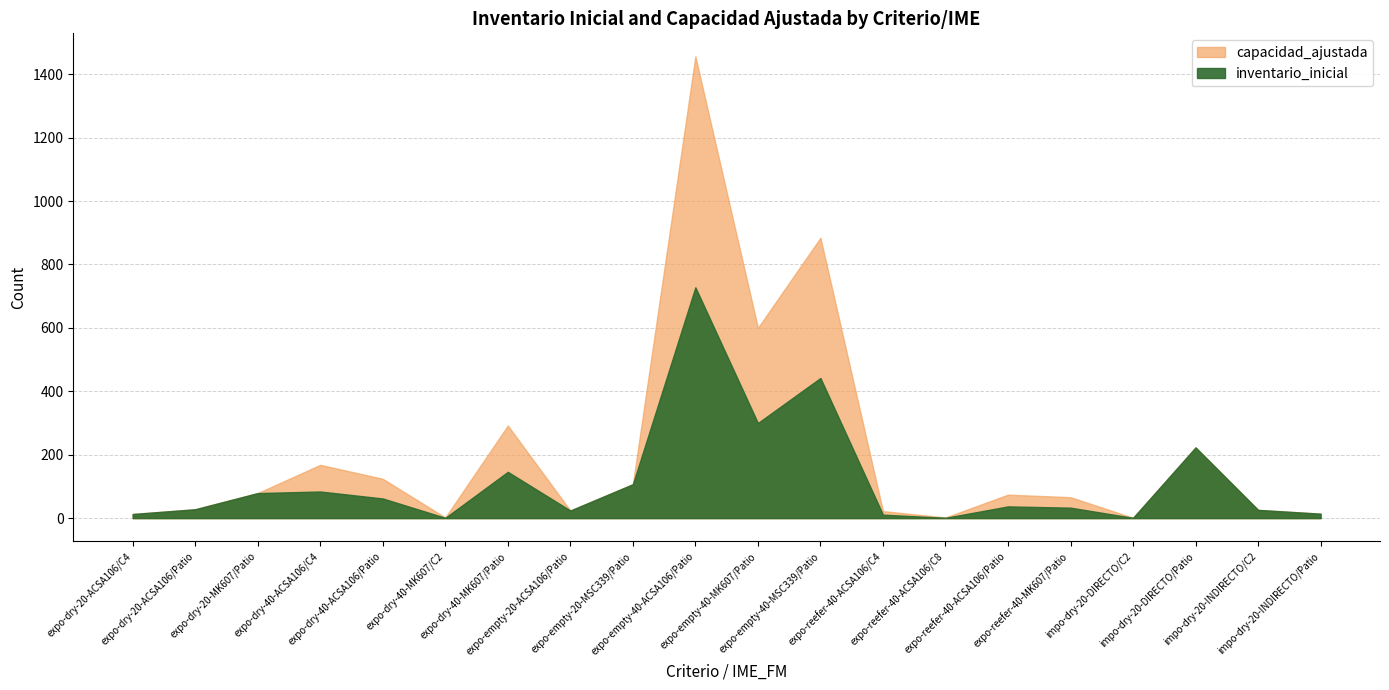

At which label does capacidad_ajustada reach its minimum?

impo-dry-20-DIRECTO/C2